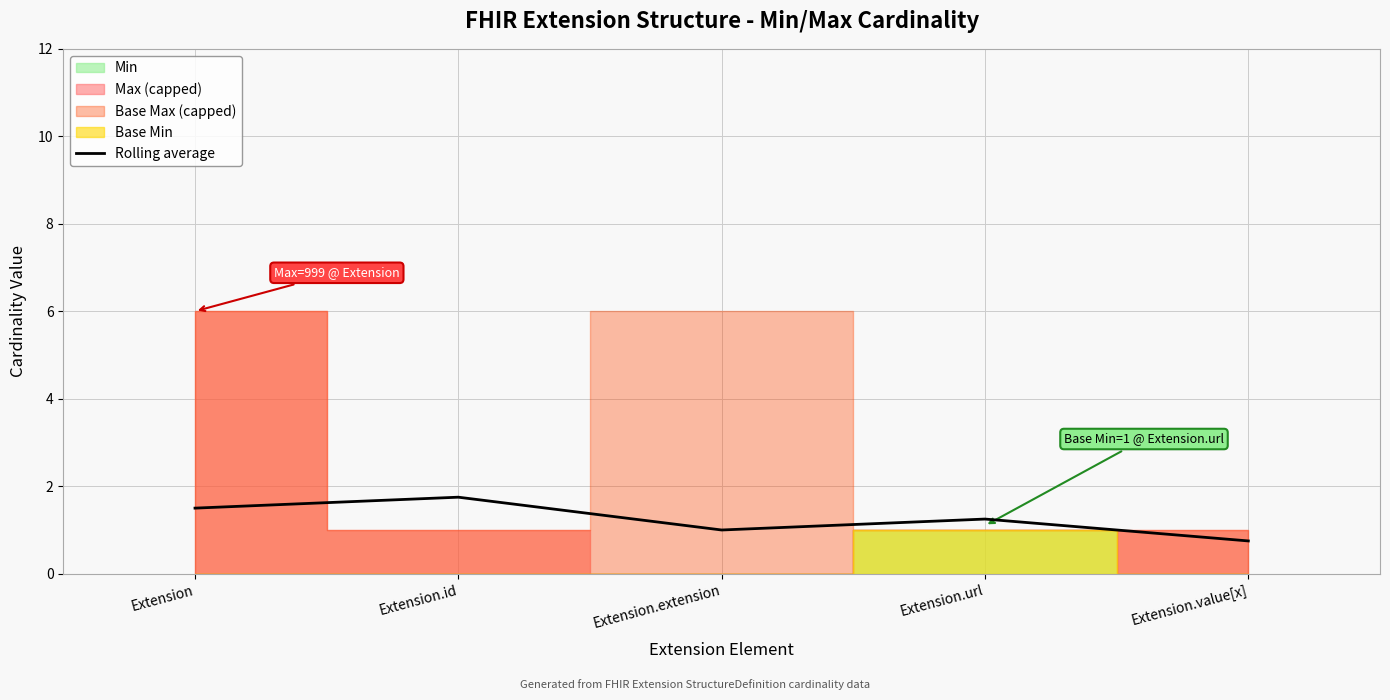

Where does the data first go above 1?

Extension